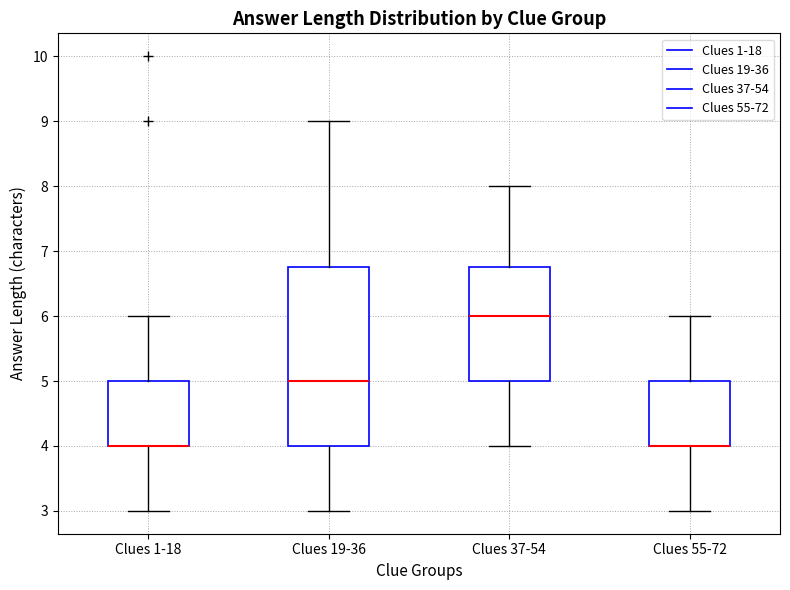

Reading left to right, transcribe this box plot: for each box, give where its median line is, the range the box spans, and where its two whiskers end, as read against the y-axis. The values are not printed on the chart, so give them approximately, as read against the axis.

Clues 1-18: median 4.0 (drawn on the box's lower edge), box 4.0 to 5.0, whiskers 3.0 to 6.0
Clues 19-36: median 5.0, box 4.0 to 6.8, whiskers 3.0 to 9.0
Clues 37-54: median 6.0, box 5.0 to 6.8, whiskers 4.0 to 8.0
Clues 55-72: median 4.0 (drawn on the box's lower edge), box 4.0 to 5.0, whiskers 3.0 to 6.0